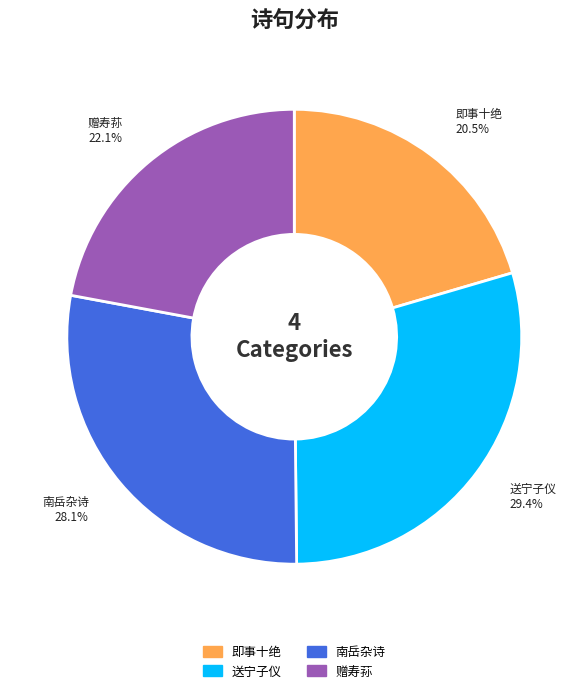

Approximately how many times larger is the value at 南岳杂诗 compared to 赠寿荪?

1.3